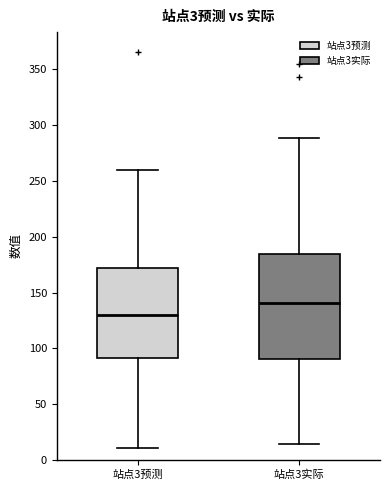

Which box has the highest median line?

站点3实际